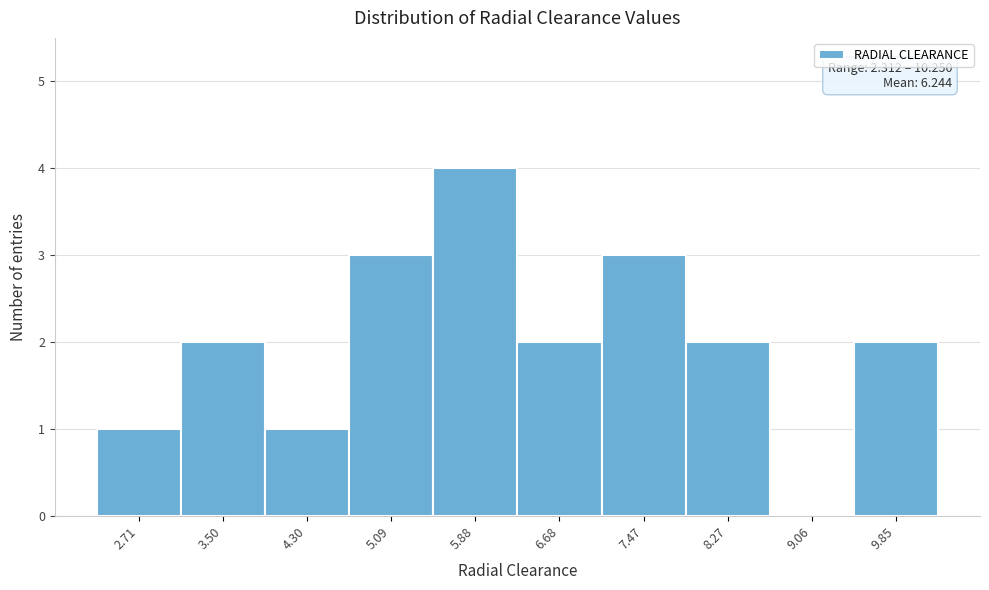

Over which range of the x-axis is the bar tallest?

5.5 to 6.3